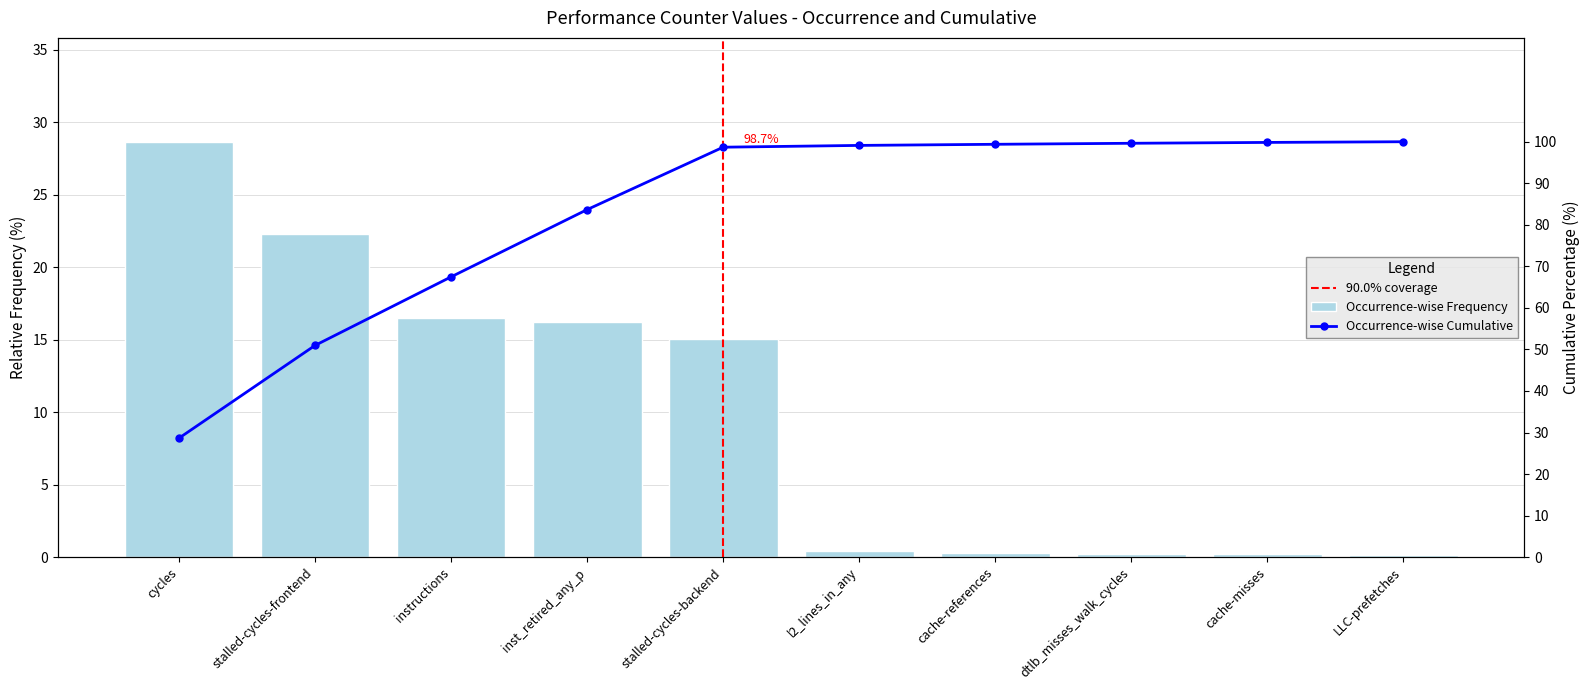

What is the total value across all series at inst_retired_any_p?

99.8